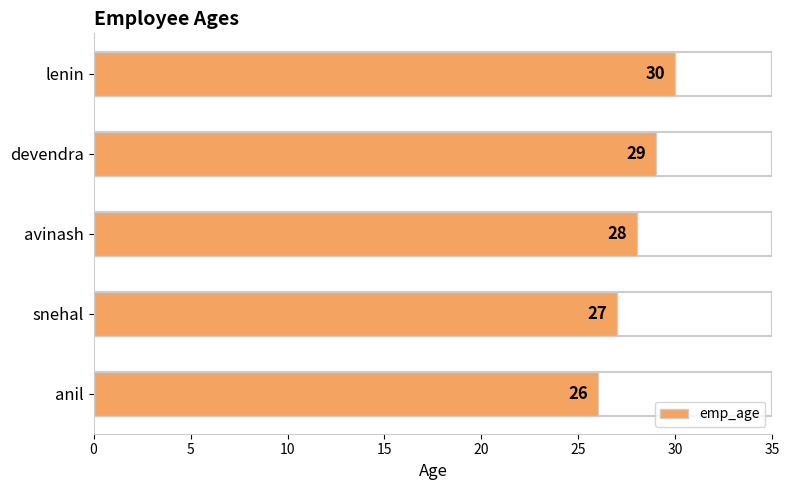

What is the maximum value shown in the chart?

30